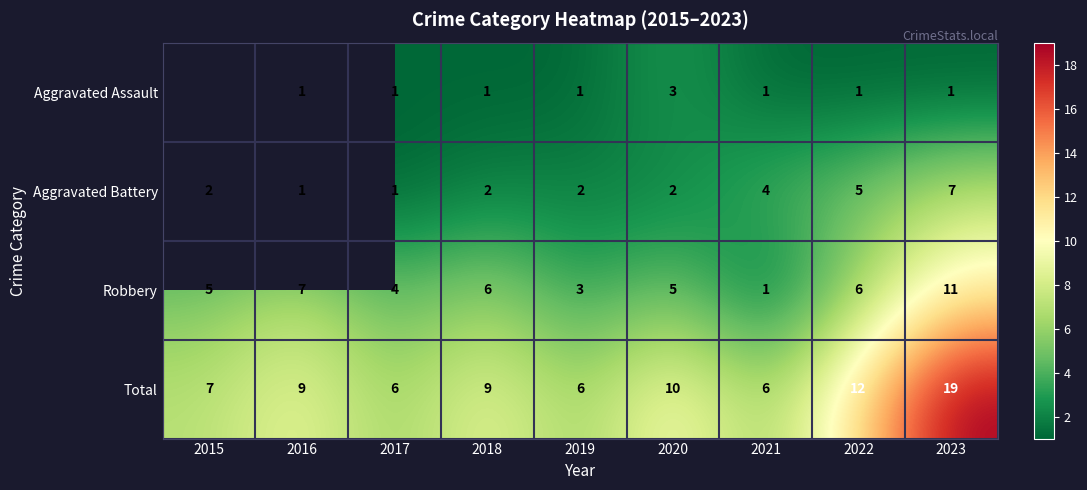

At 2022, list the series in order from largest to smallest.

Total, Robbery, Aggravated Battery, Aggravated Assault